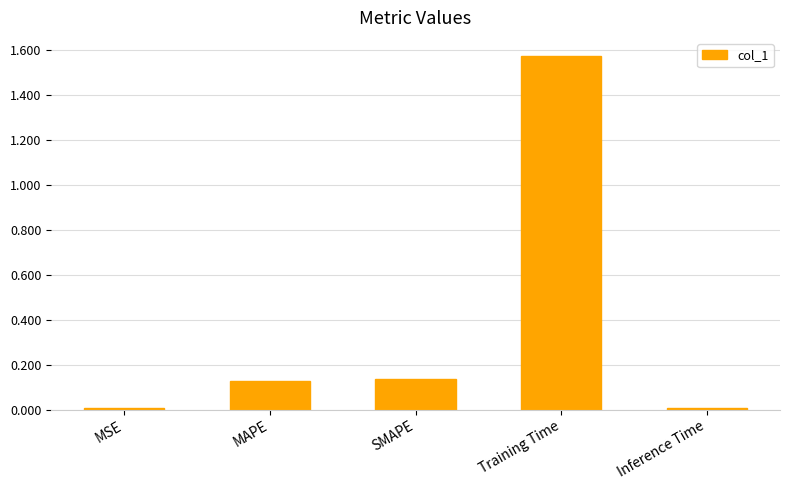

True or false: the data shows 0.8 at Training Time.

False